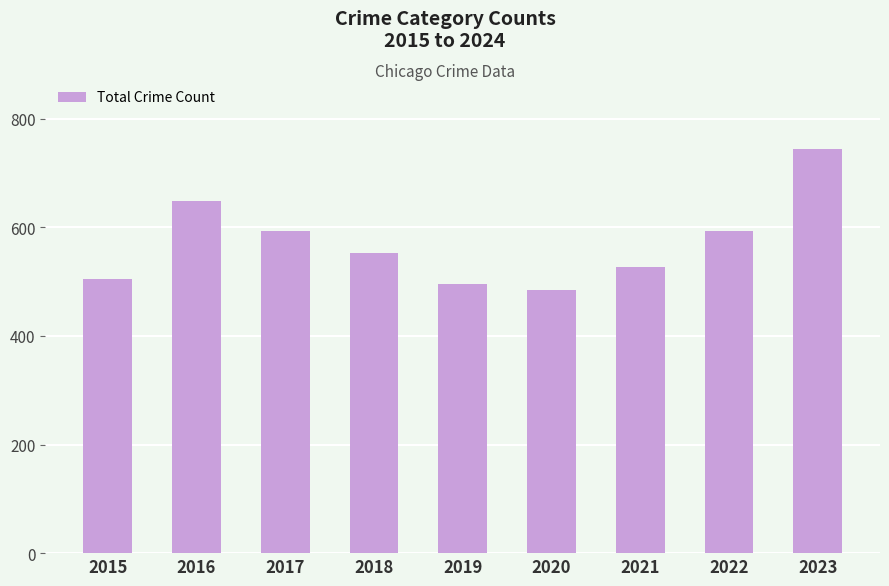

What is the change in value from 2016 to 2019?

-152